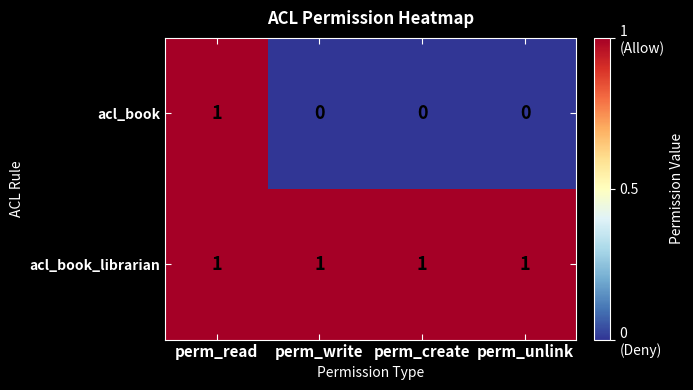

Reading left to right, list all the values displayed in this chart.

acl_book: perm_read=1	perm_write=0	perm_create=0	perm_unlink=0
acl_book_librarian: perm_read=1	perm_write=1	perm_create=1	perm_unlink=1